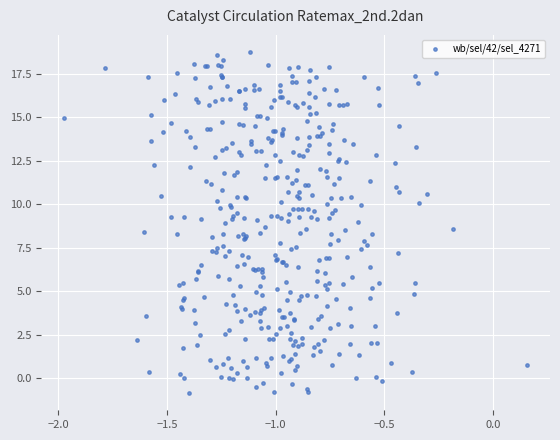

What is the range of Y values (max minus min)?

19.6